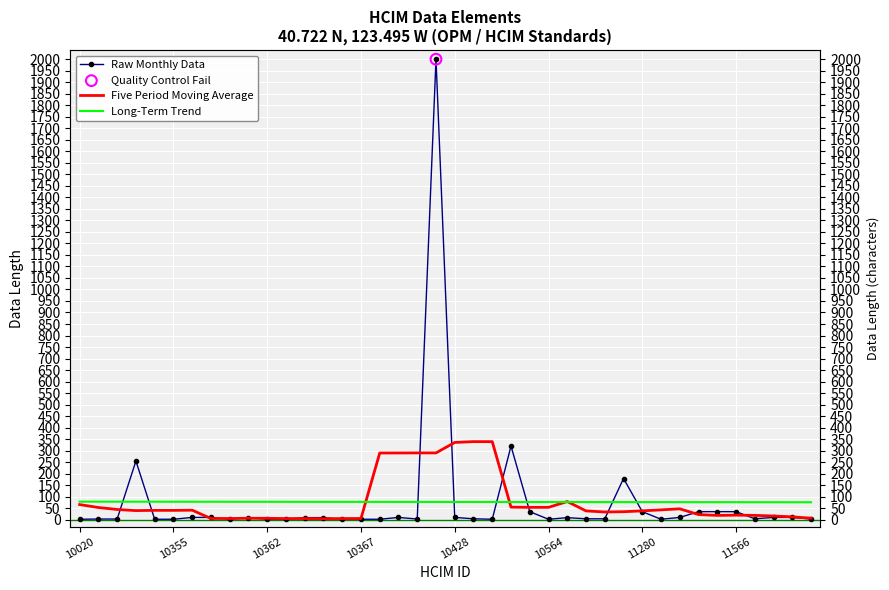

At which category is the sum across all series the highest?

19